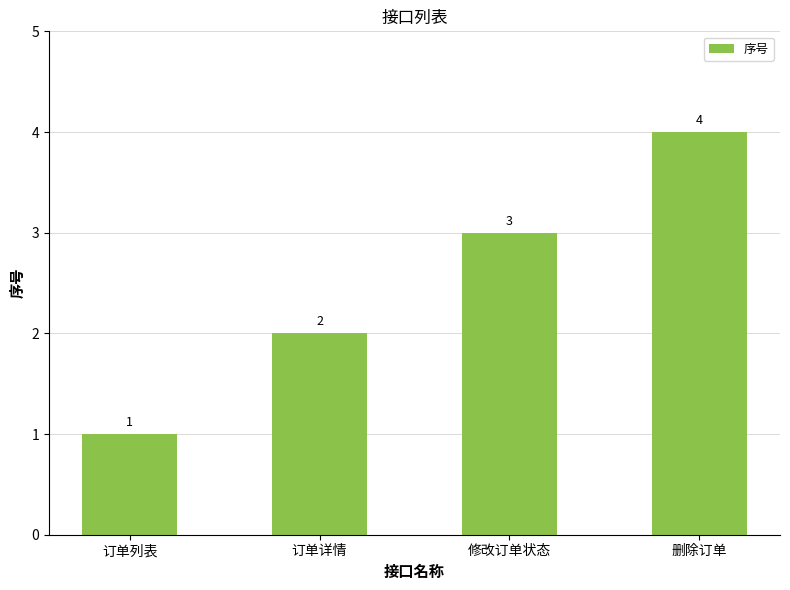

What is the difference between the values at 订单详情 and 删除订单?

2